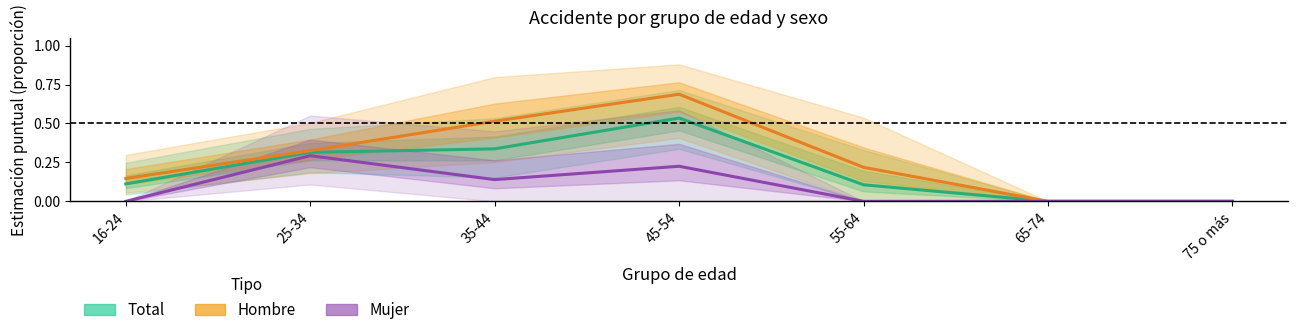

Rank the categories by Mujer (Forecast) value from lowest to highest.

16-24, 55-64, 65-74, 75 o más, 35-44, 45-54, 25-34